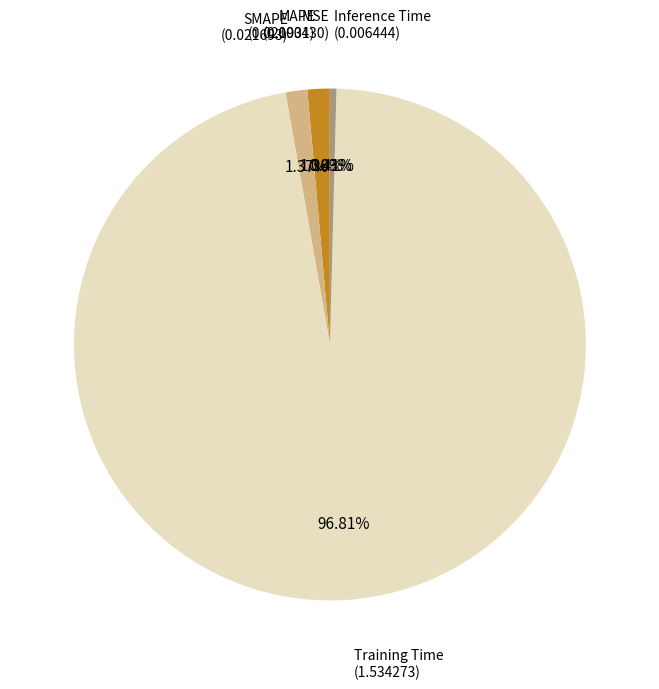

Is there a majority slice in this chart?

Yes